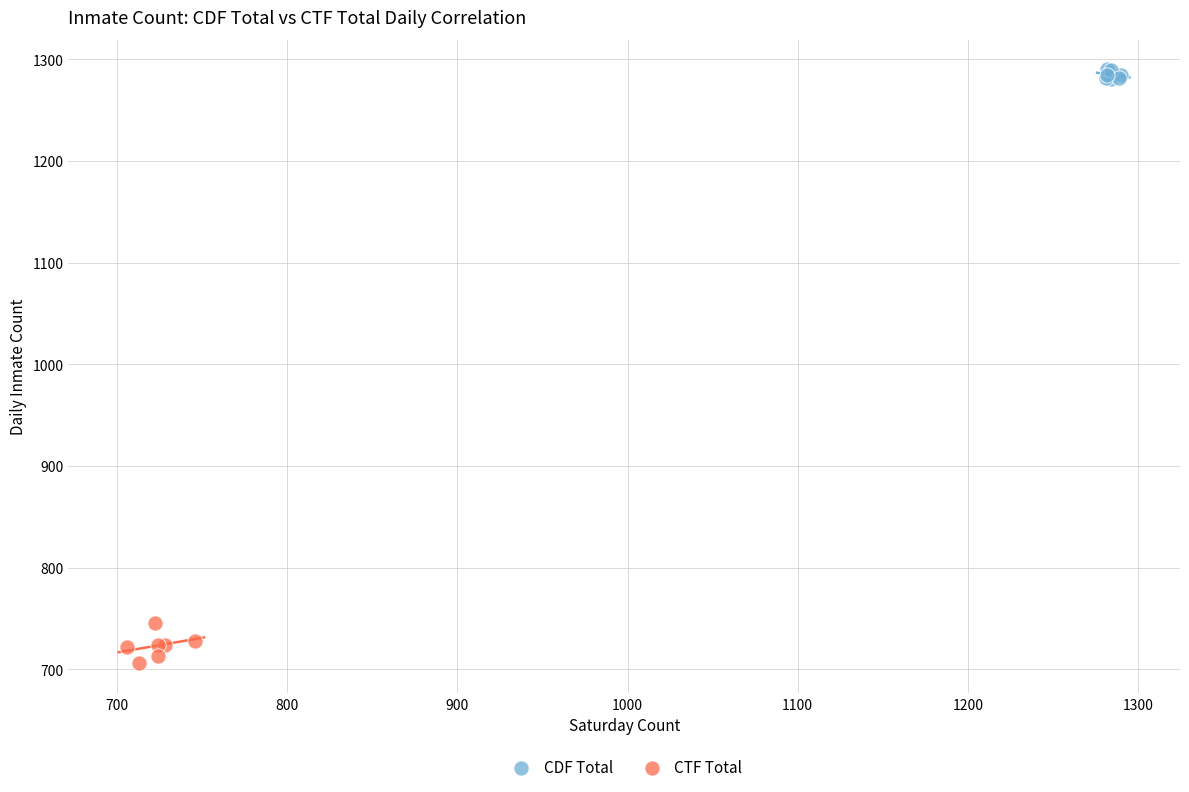

Which series reaches the maximum Y coordinate?

CDF Total